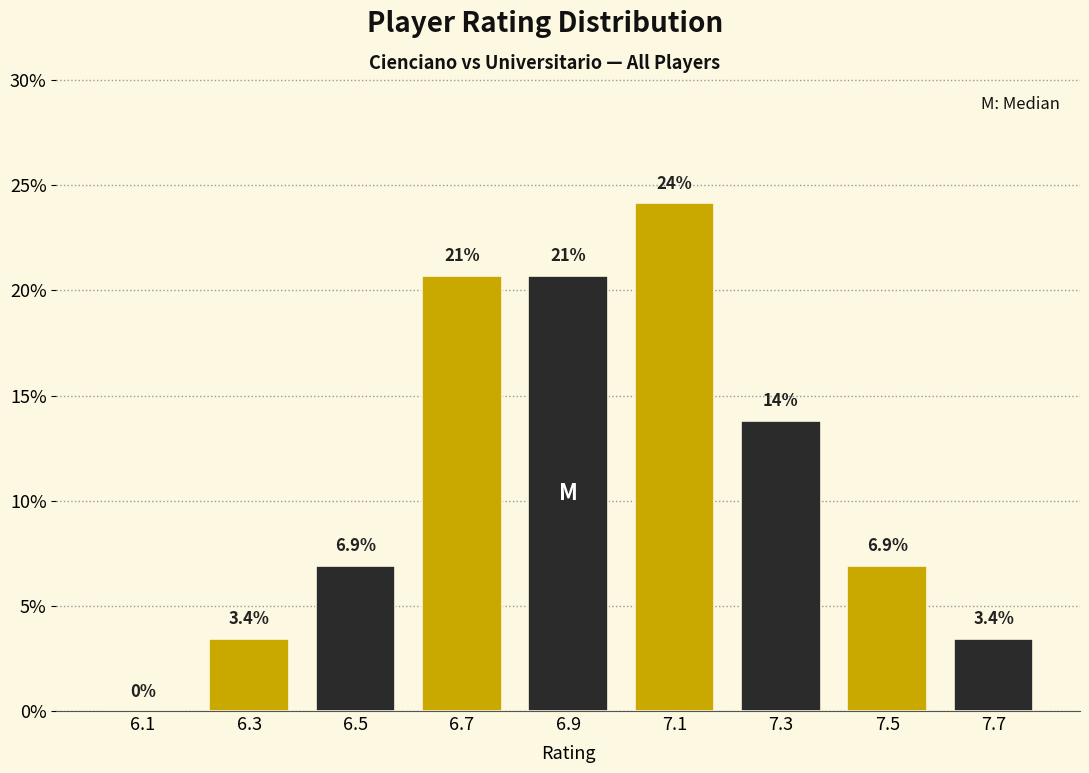

Reading right to left, list all the values displayed in this chart.

7.7=3.4	7.5=6.9	7.3=13.8	7.1=24.1	6.9=20.7	6.7=20.7	6.5=6.9	6.3=3.4	6.1=0.0